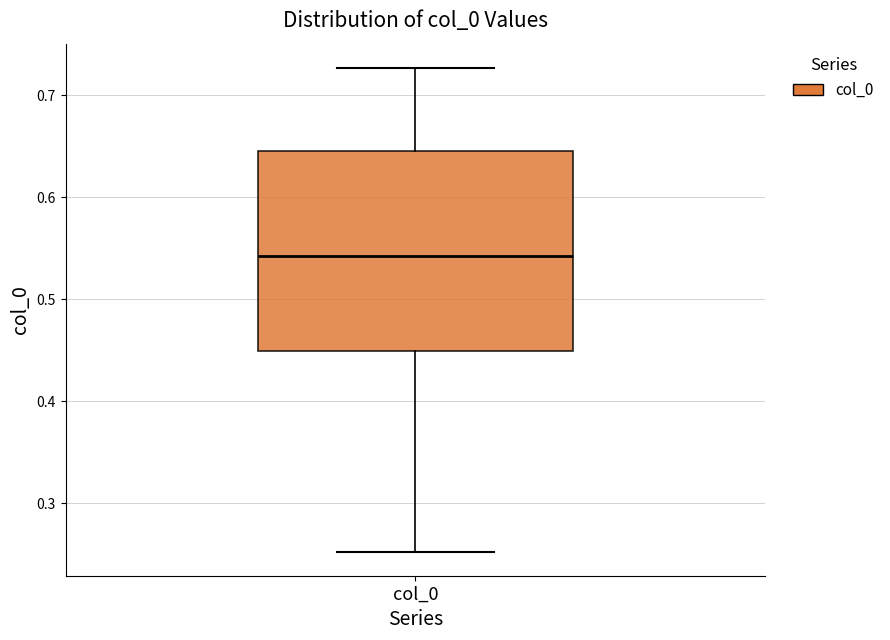

Read this box plot against the y-axis: the position of the median line, the range covered by the box, and the ends of both whiskers. The values are not printed on the chart, so give them approximately, as read against the axis.

median 0.54, box 0.45 to 0.65, whiskers 0.25 to 0.73